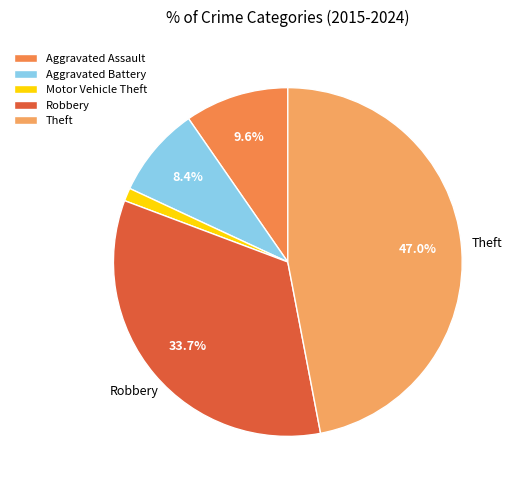

To the nearest percent, what is the average slice percentage?

20%